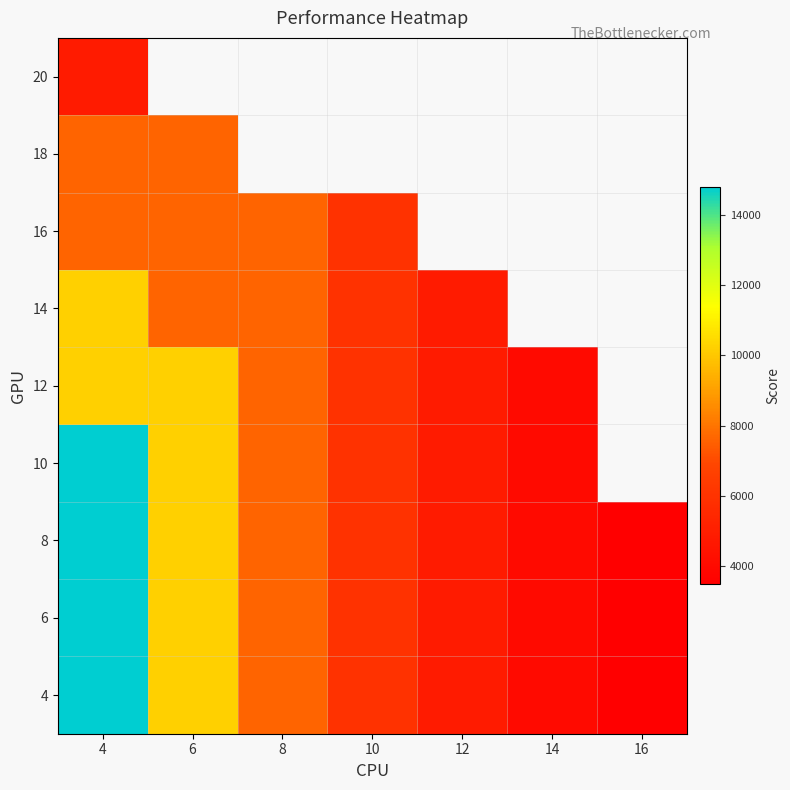

Where does the 14 series first go above 5950?

4